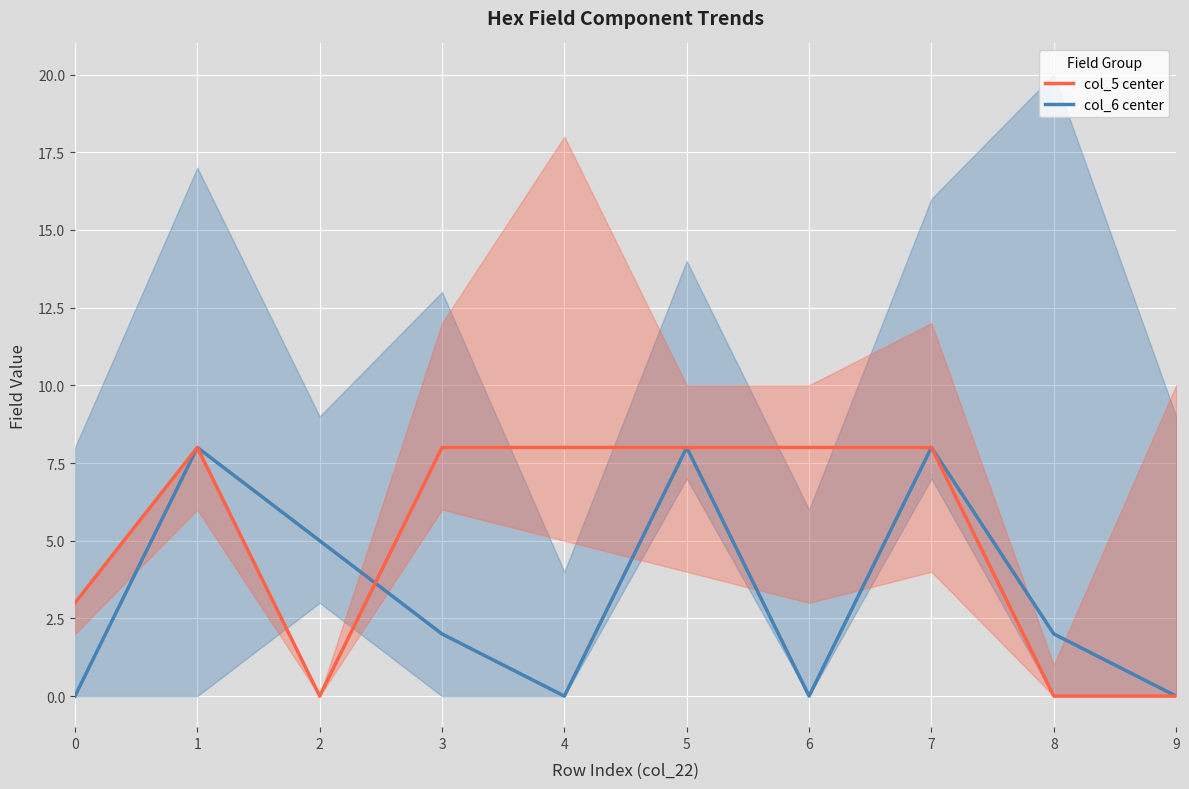

Is this an area chart (filled region under the line)?

No